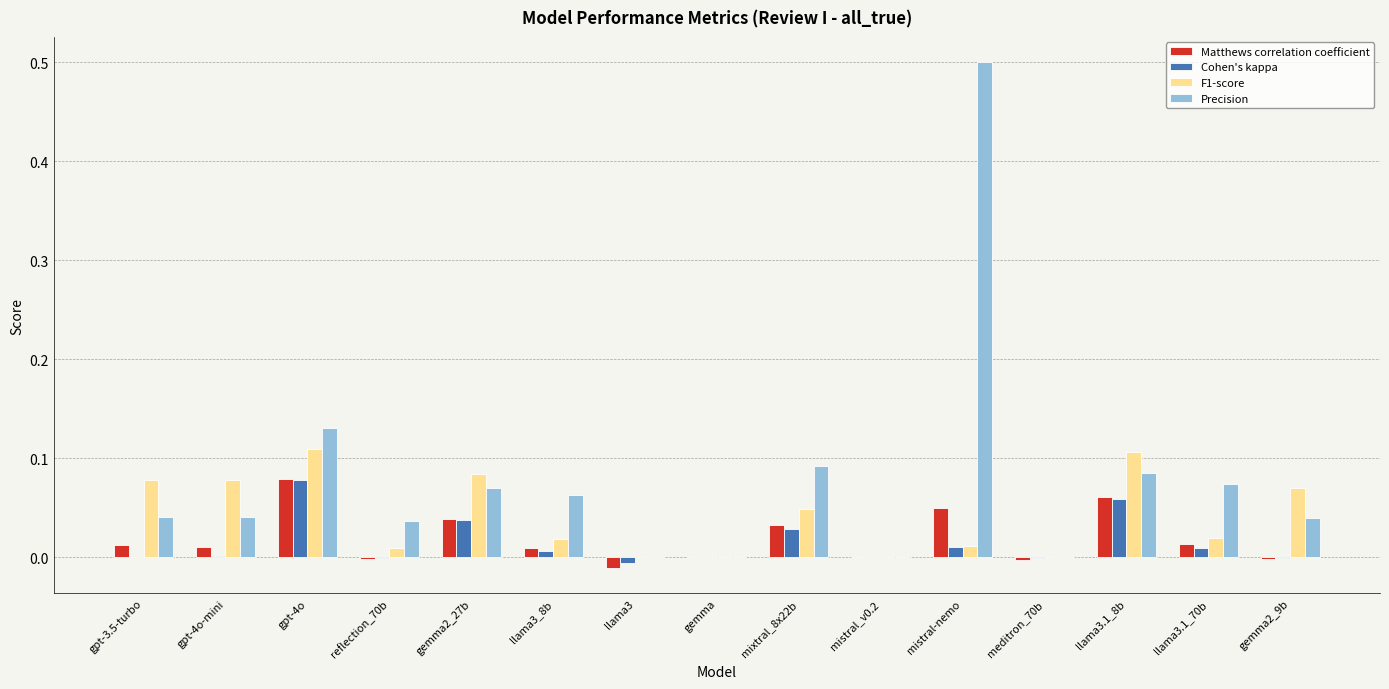

Is the value of Cohen's kappa at gemma greater than the value of F1-score at llama3.1_8b?

No